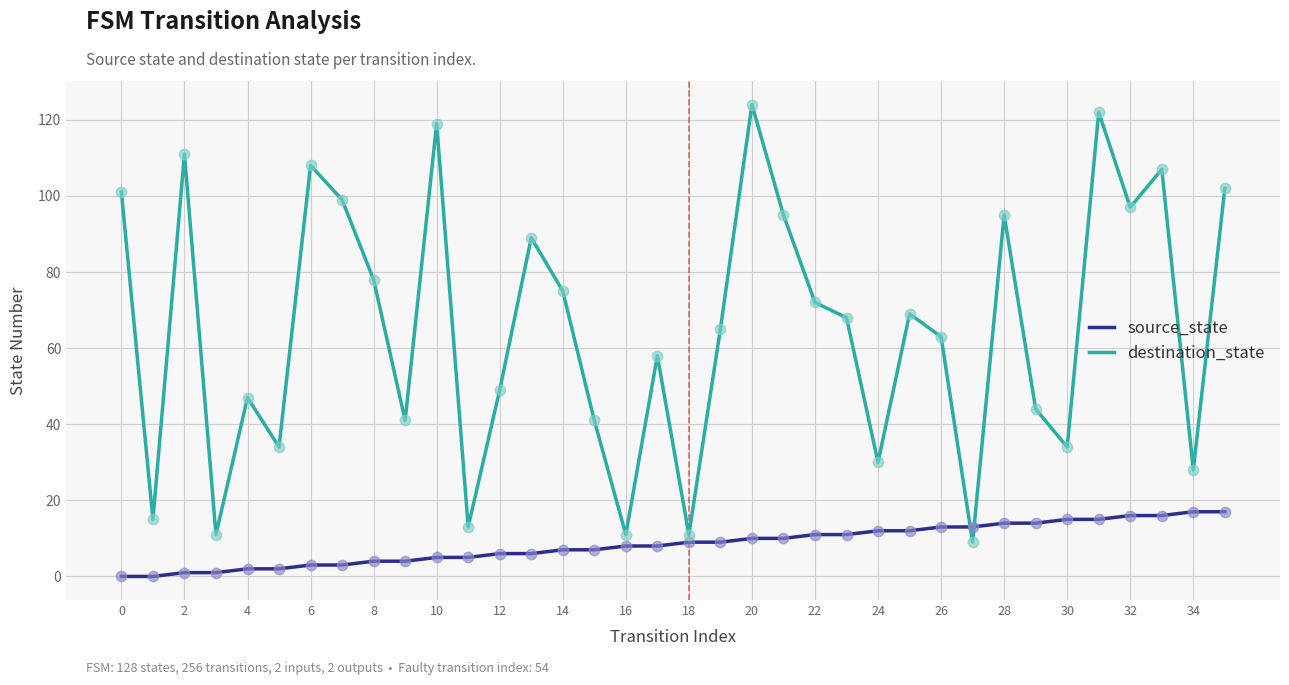

What is the difference between the maximum and minimum values in the destination_state series?

115